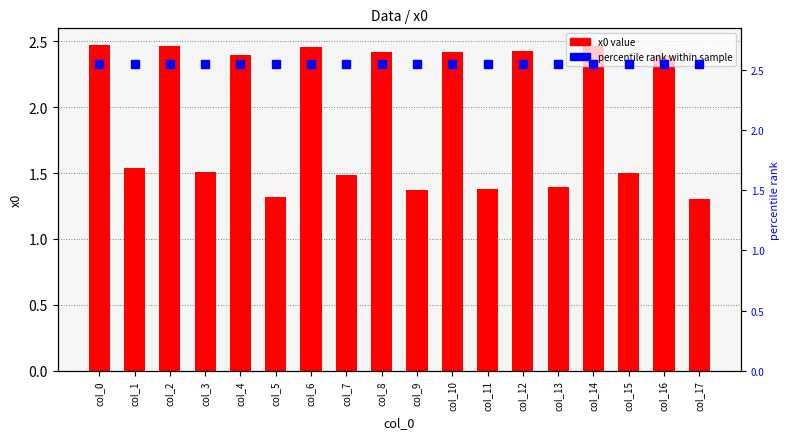

What is the total value across all series at col_13?

3.9